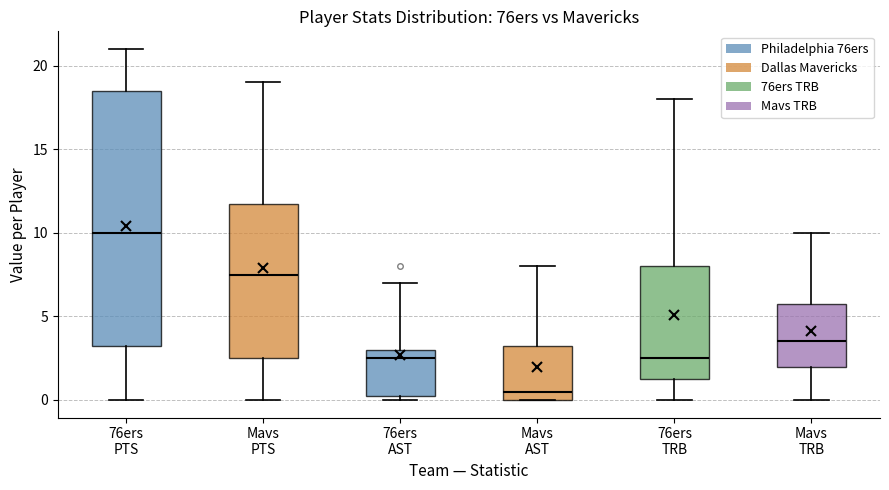

Which box's median line is the highest?

76ers PTS